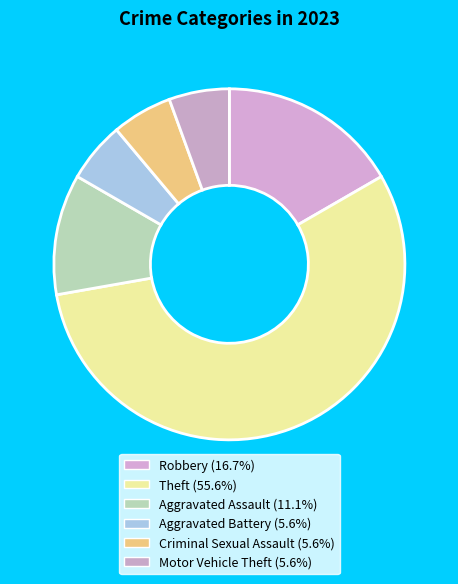

What portion of the pie excludes Aggravated Assault?

88.9%